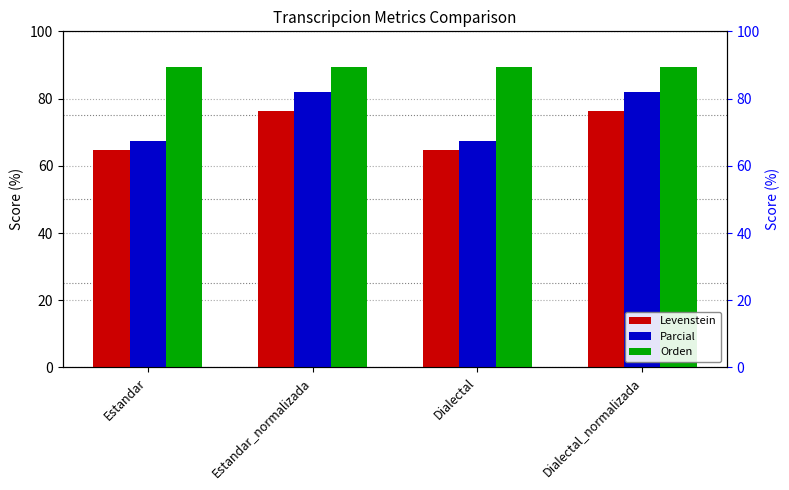

The value of Levenstein at Estandar_normalizada is 76.4. True or false?

True